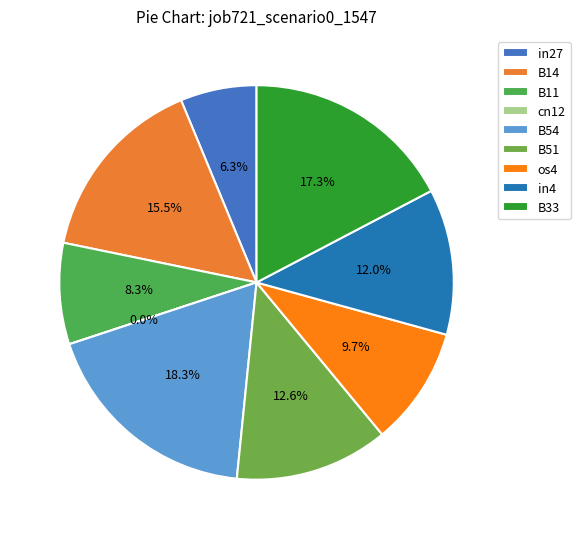

What percentage is the B11 slice, to the nearest percent?

8%